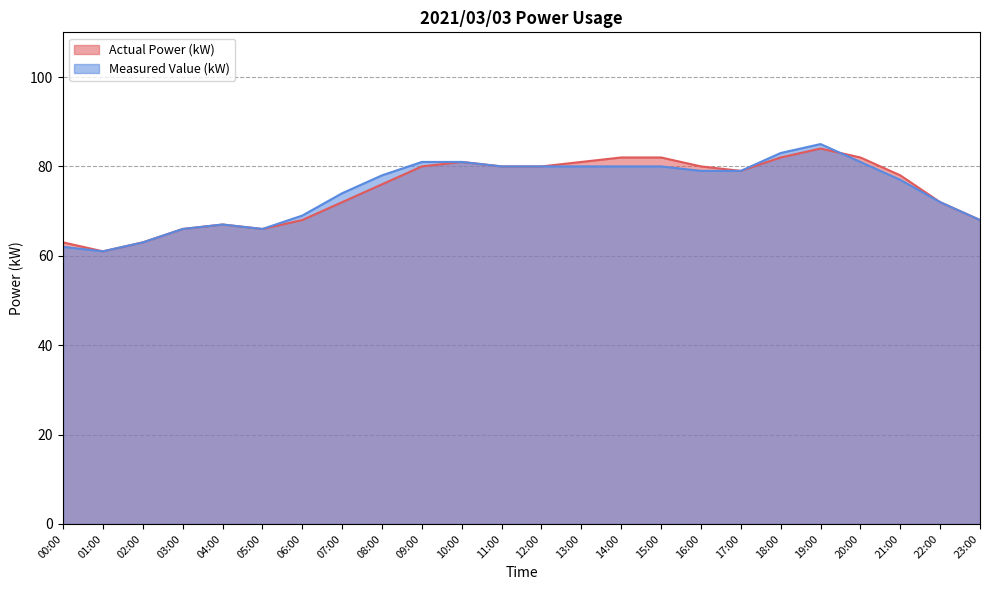

Which series has the largest total across all categories?

Actual Power (kW)